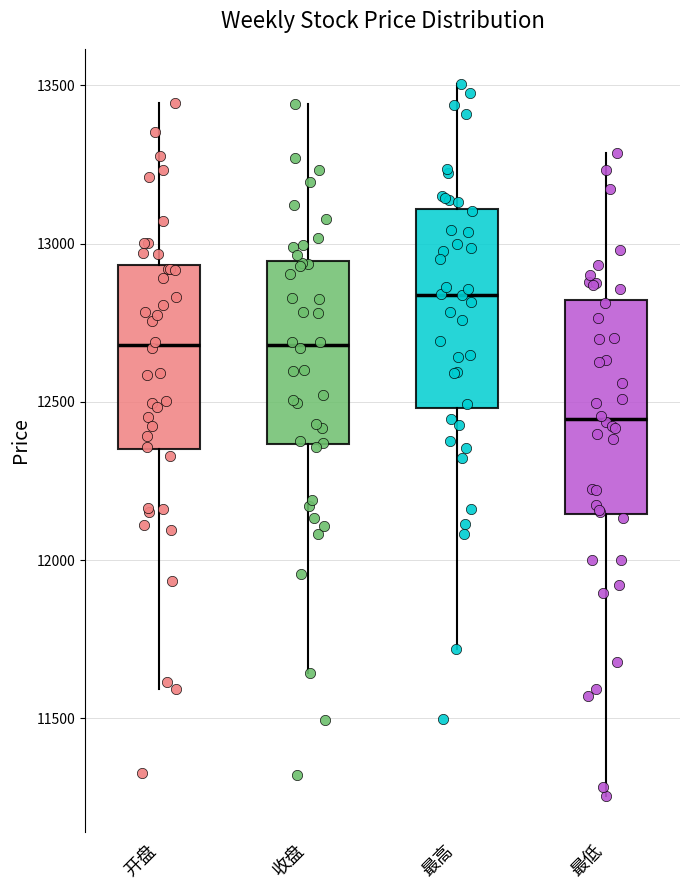

Where is the lower edge of the box for 最高 on the y-axis? The values are not printed on the chart, so give them approximately, as read against the axis.

12500